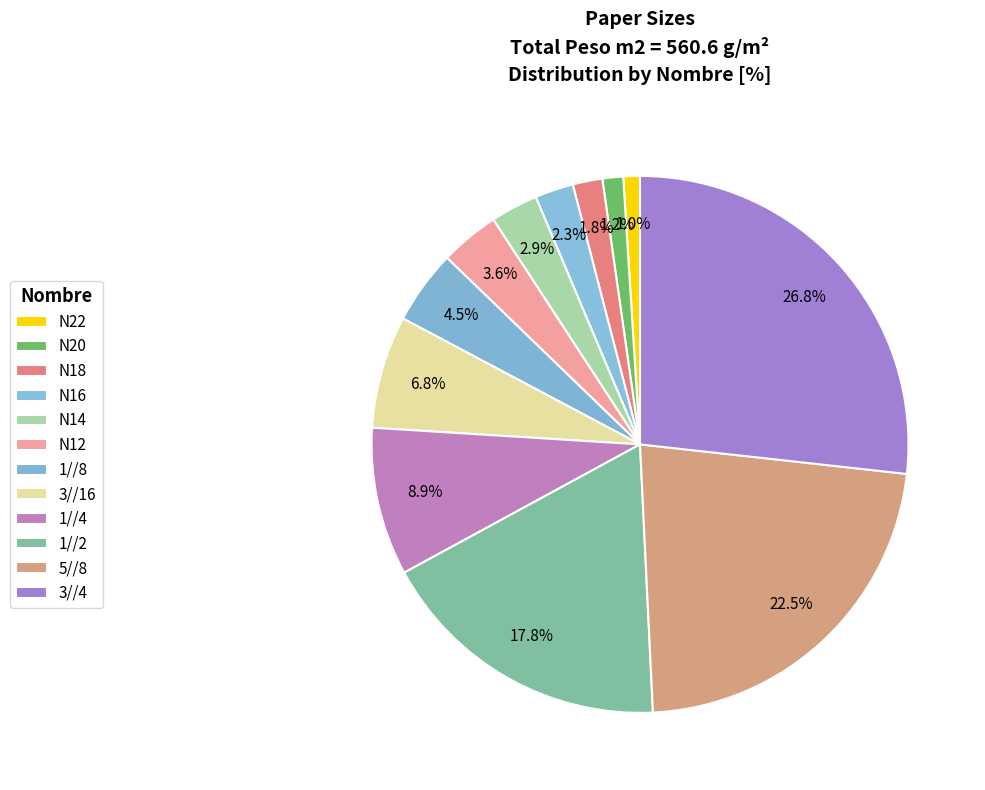

Count the number of slices in the pie.

12